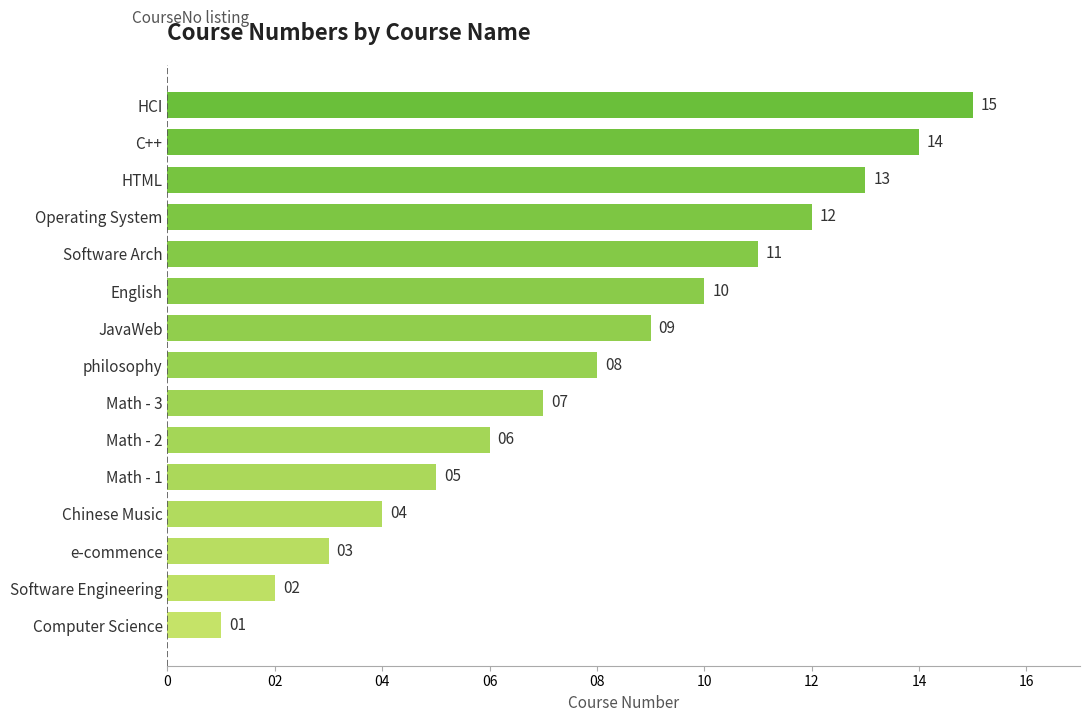

What is the maximum value shown in the chart?

15